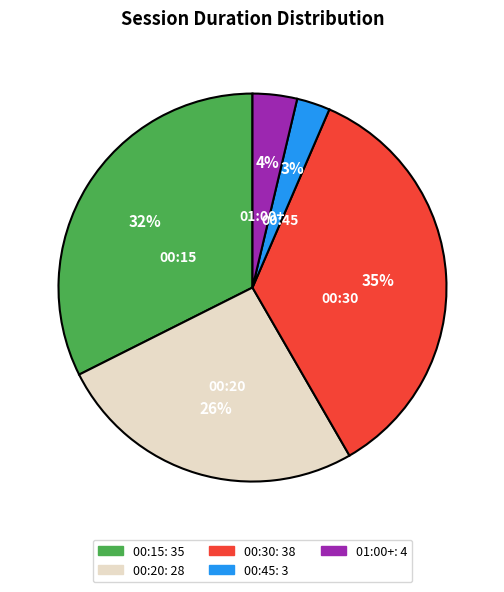

Combined, do 00:45 and 00:15 account for over 50%?

No